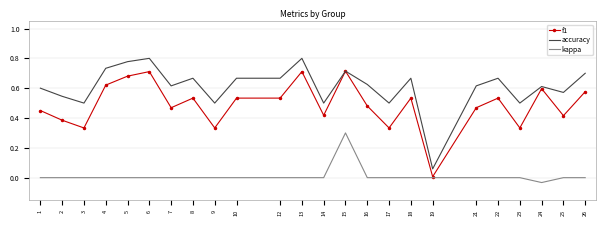

At 13, list the series in order from smallest to largest.

kappa, f1, accuracy